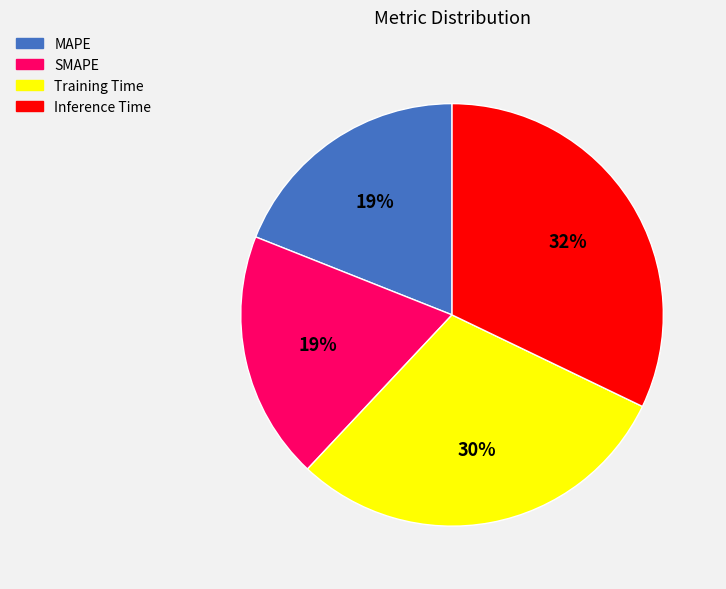

To the nearest percent, what is the combined percentage of Training Time and MAPE?

49%